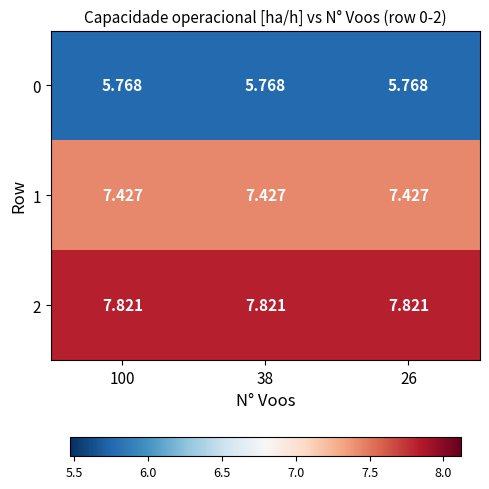

What is the total value across all series at 38?

21.0